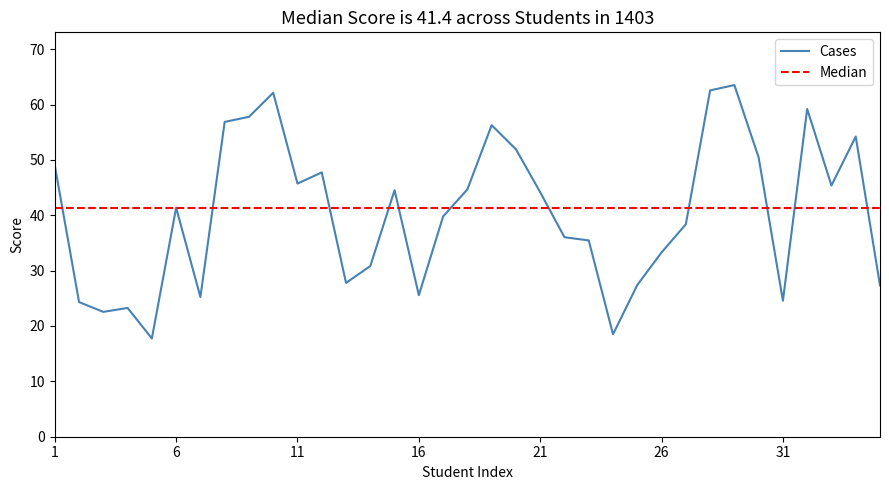

What is the value of the 7th point from the left?

25.2